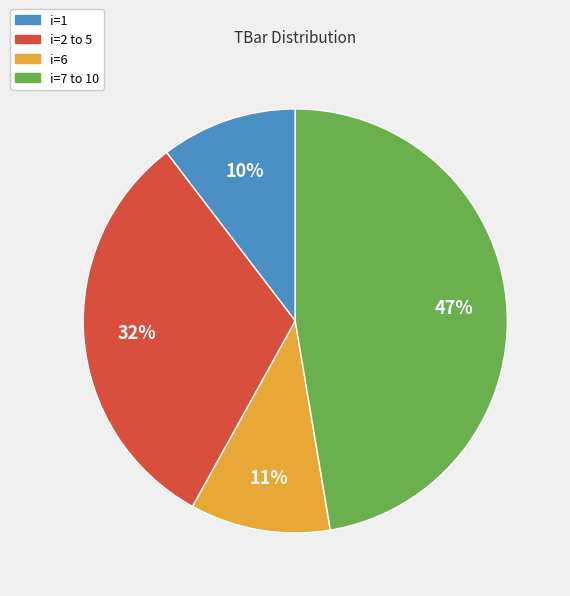

To the nearest percent, what percentage of the pie is i=1?

10%